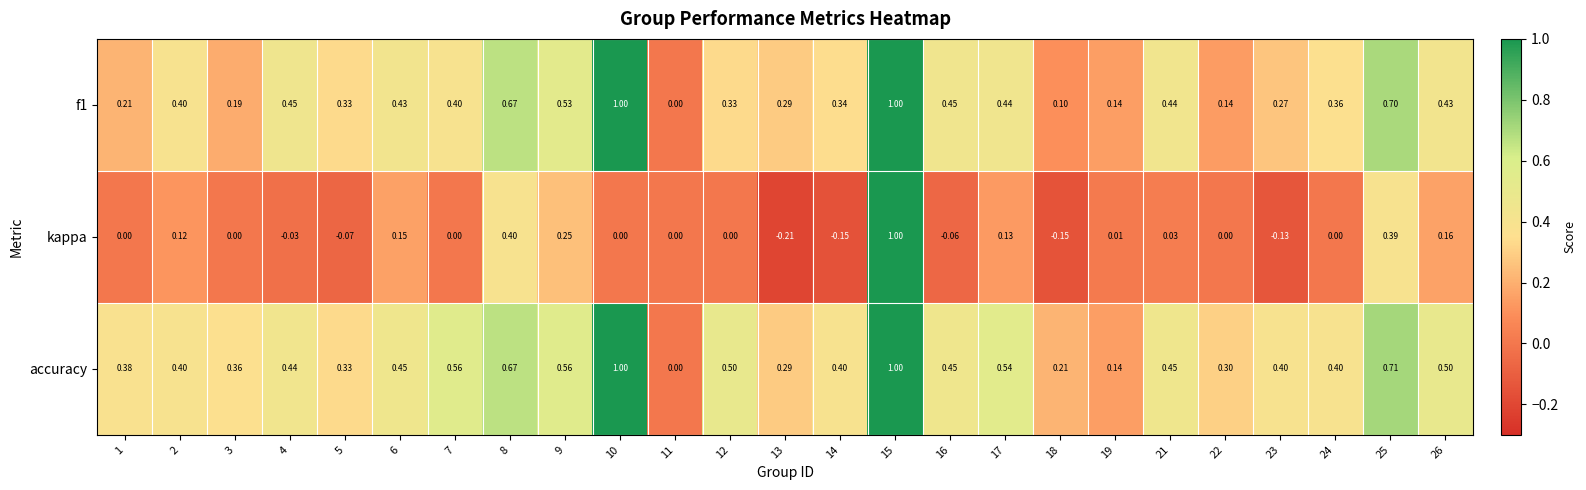

Which series changed the most between 7 and 24?

accuracy